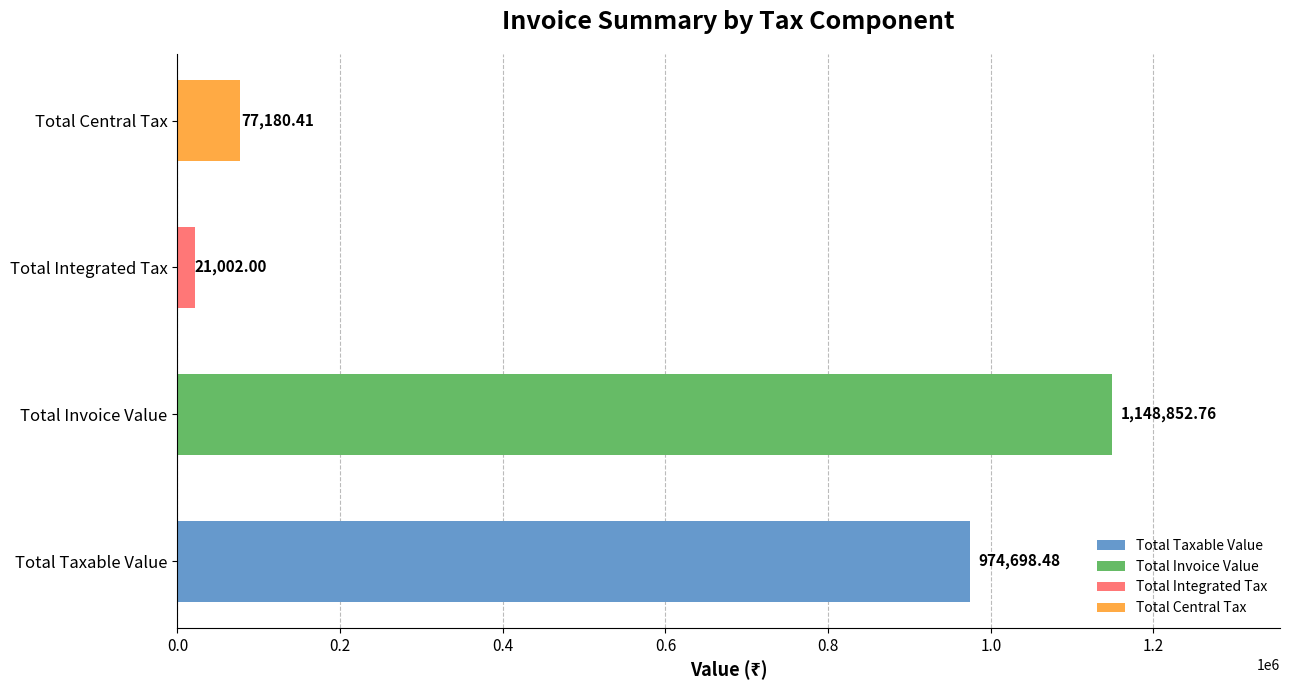

How many distinct data groups are displayed?

4